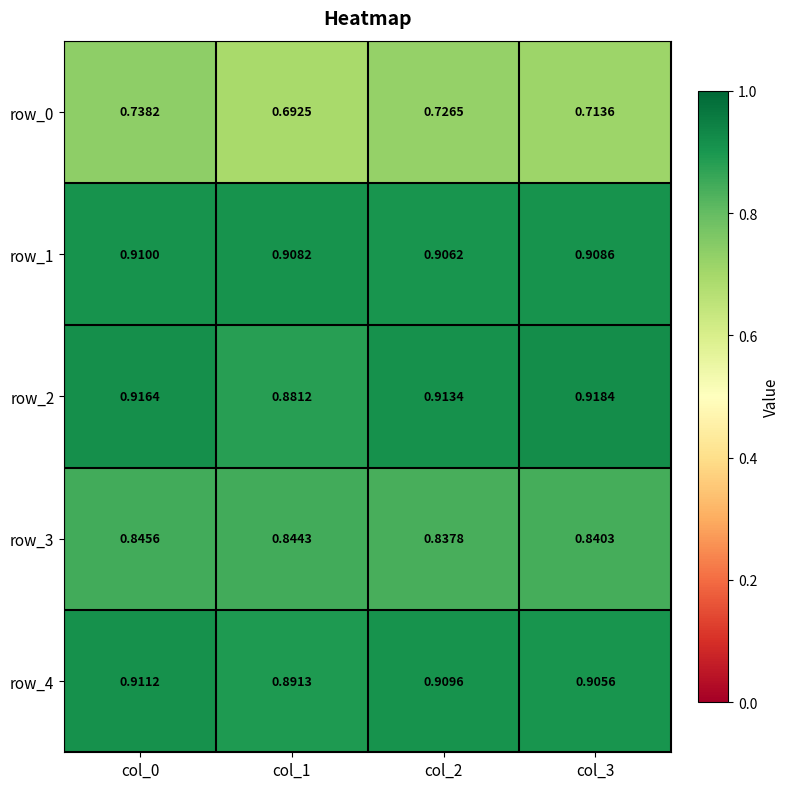

How many row_1 values are between 0 and 1?

4